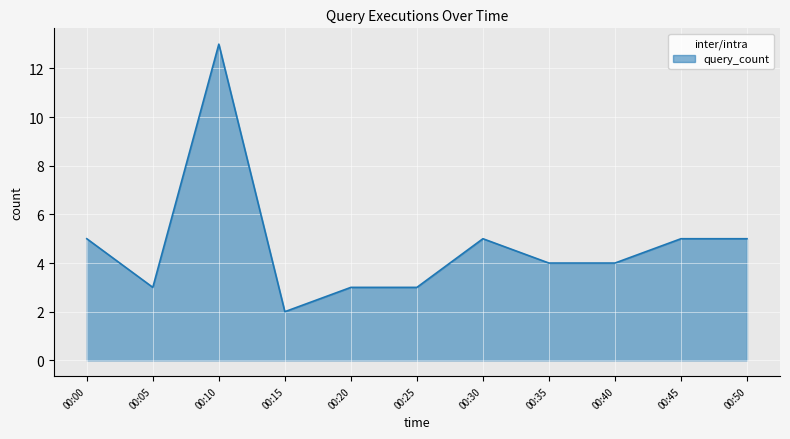

True or false: the data shows 2 at 00:25.

False